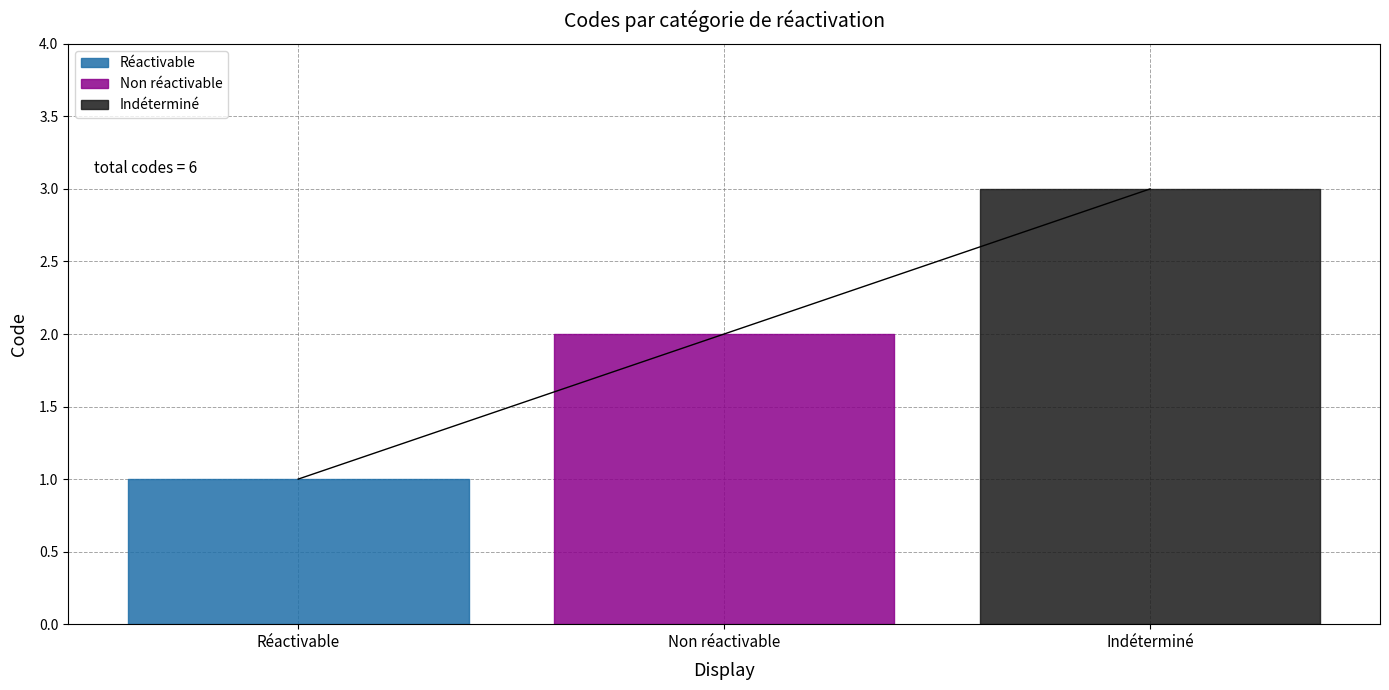

List the labels in order of value, largest first.

Indéterminé, Non réactivable, Réactivable